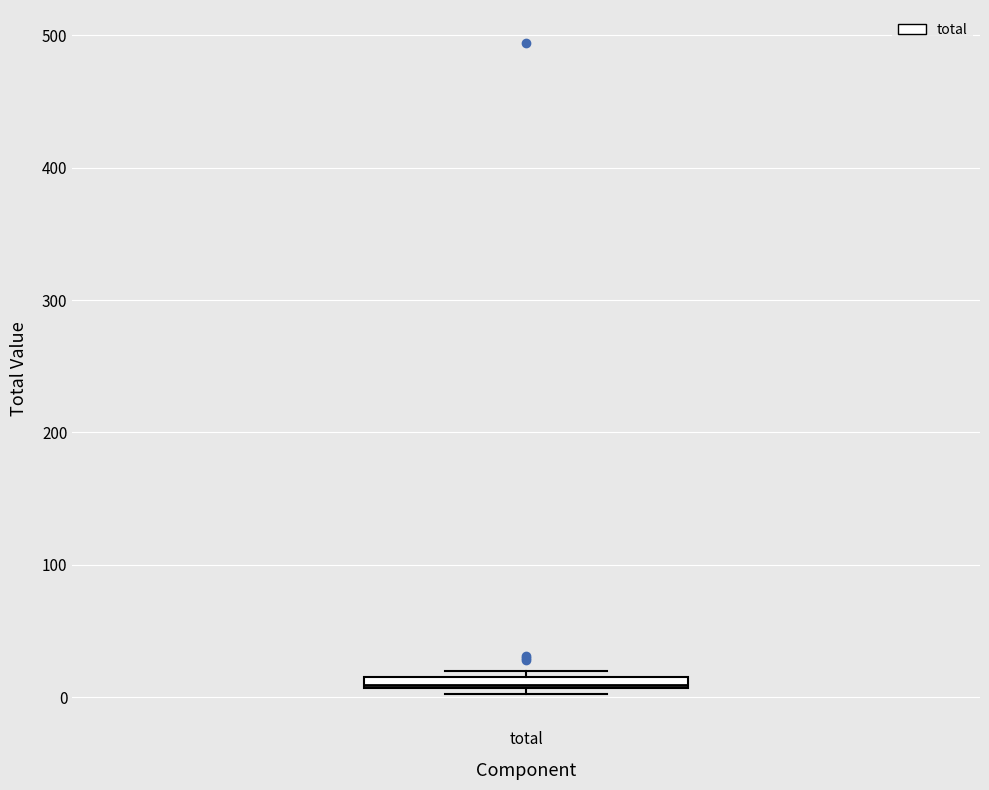

Where is the upper edge of the box for total on the y-axis? The values are not printed on the chart, so give them approximately, as read against the axis.

20